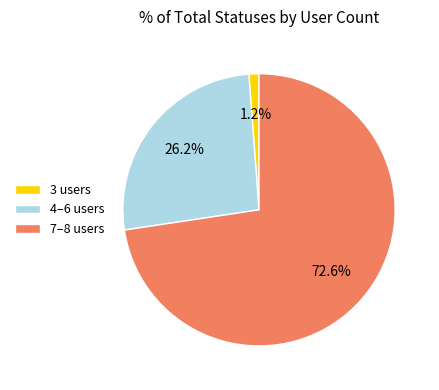

To the nearest percent, what is the difference between the largest and smallest slice percentages?

71%